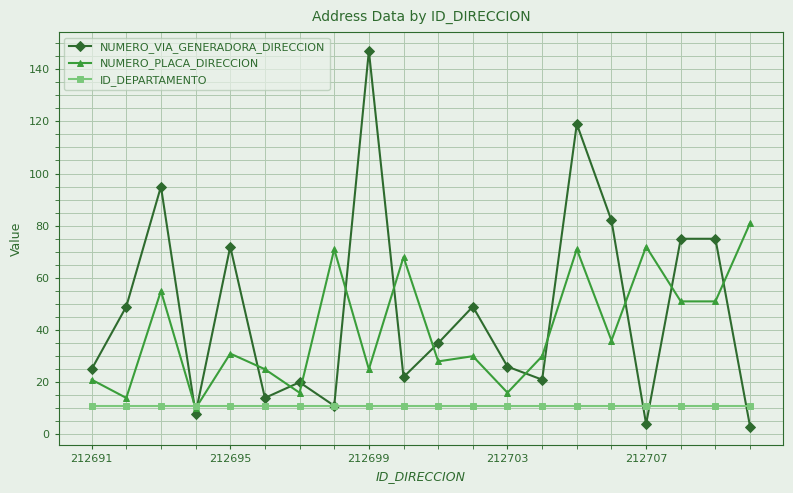

List the series in order of their overall mean, highest first.

NUMERO_VIA_GENERADORA_DIRECCION, NUMERO_PLACA_DIRECCION, ID_DEPARTAMENTO